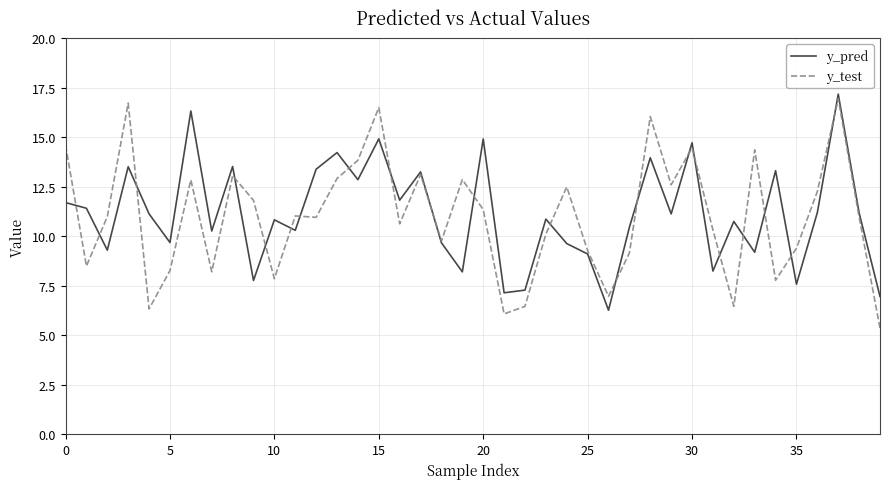

What are all the series names shown in the legend?

y_pred, y_test